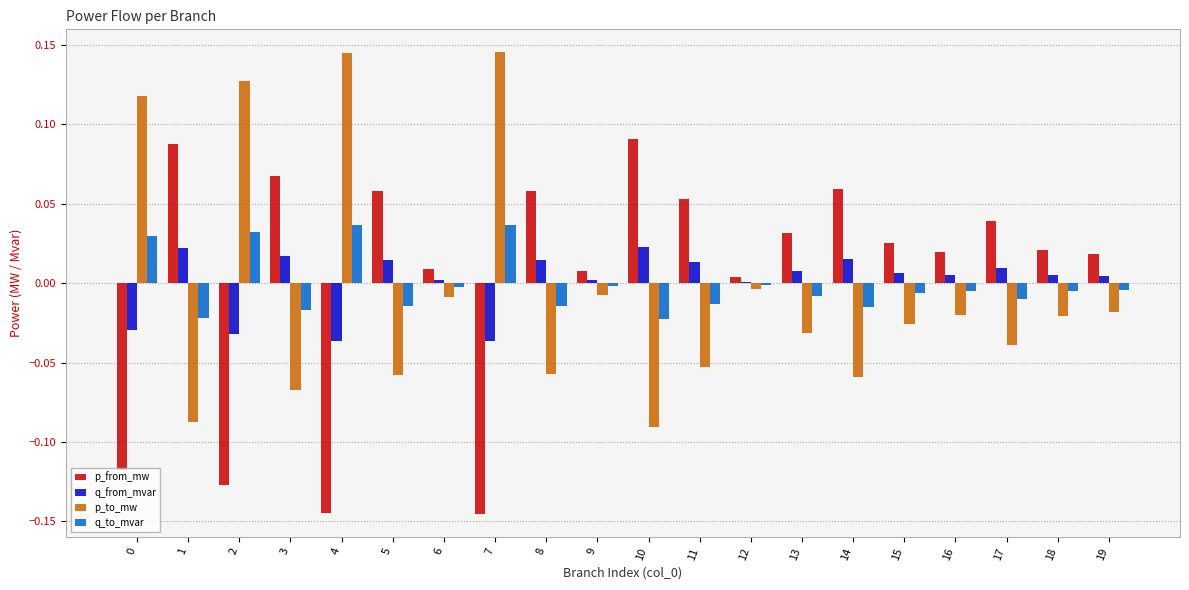

Is the value of p_to_mw at 8 greater than the value of q_from_mvar at 5?

No